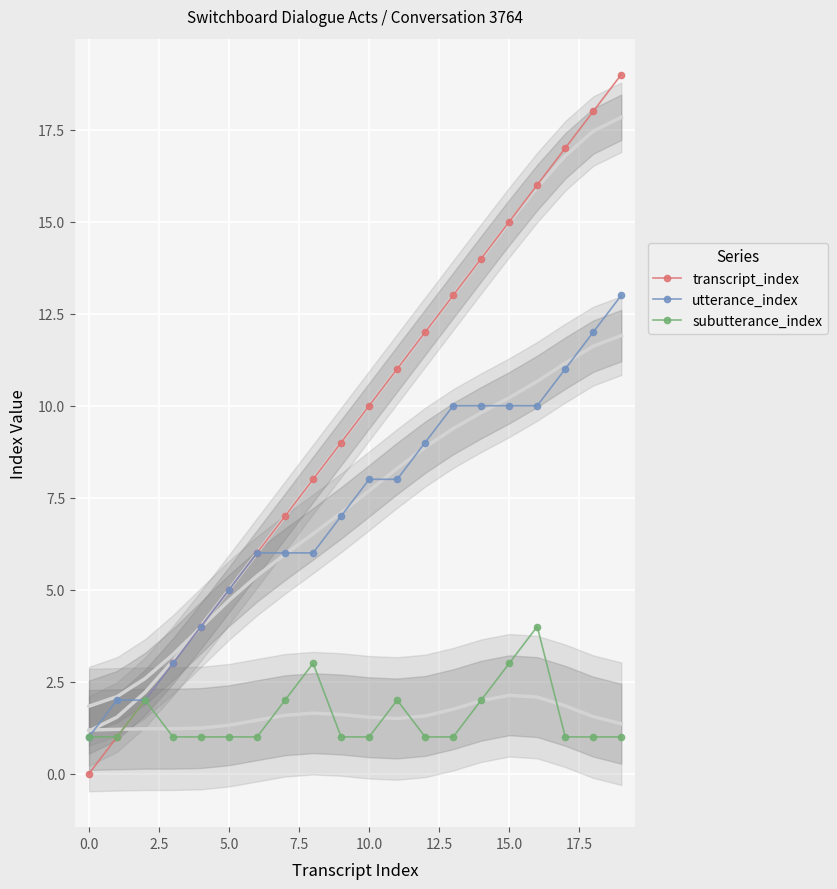

At which category is the sum across all series the highest?

19